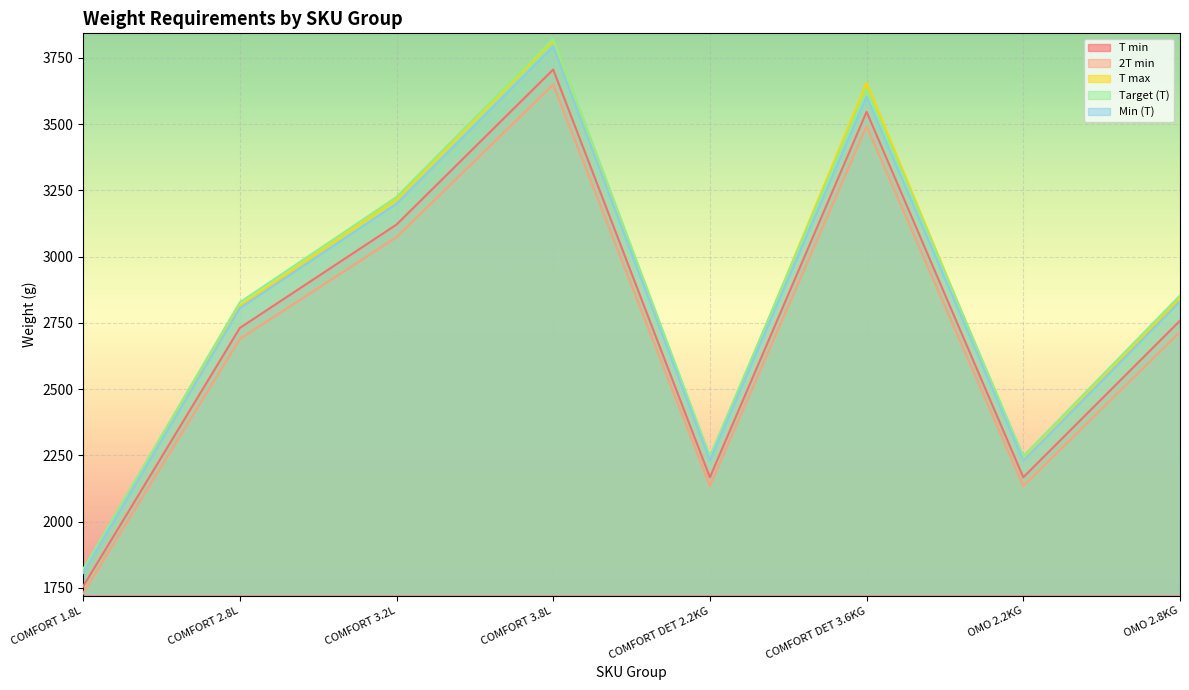

What is the label of the 5th point from the left?

COMFORT DET 2.2KG